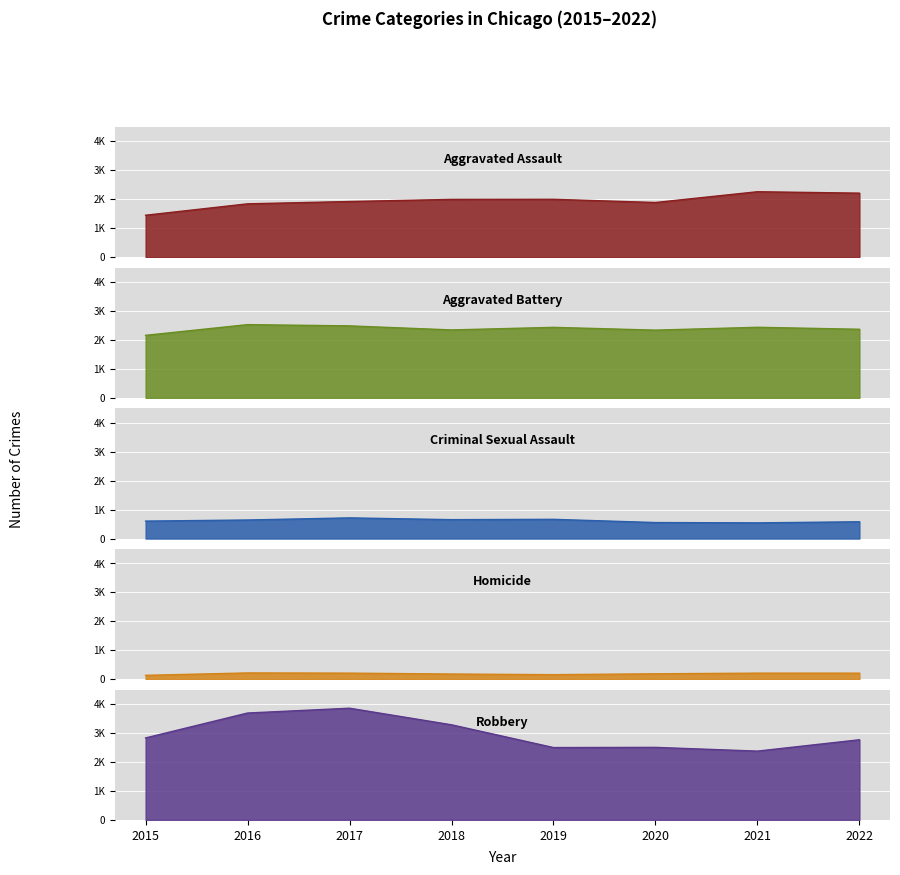

Which series changed the most between 2019 and 2020?

Criminal Sexual Assault